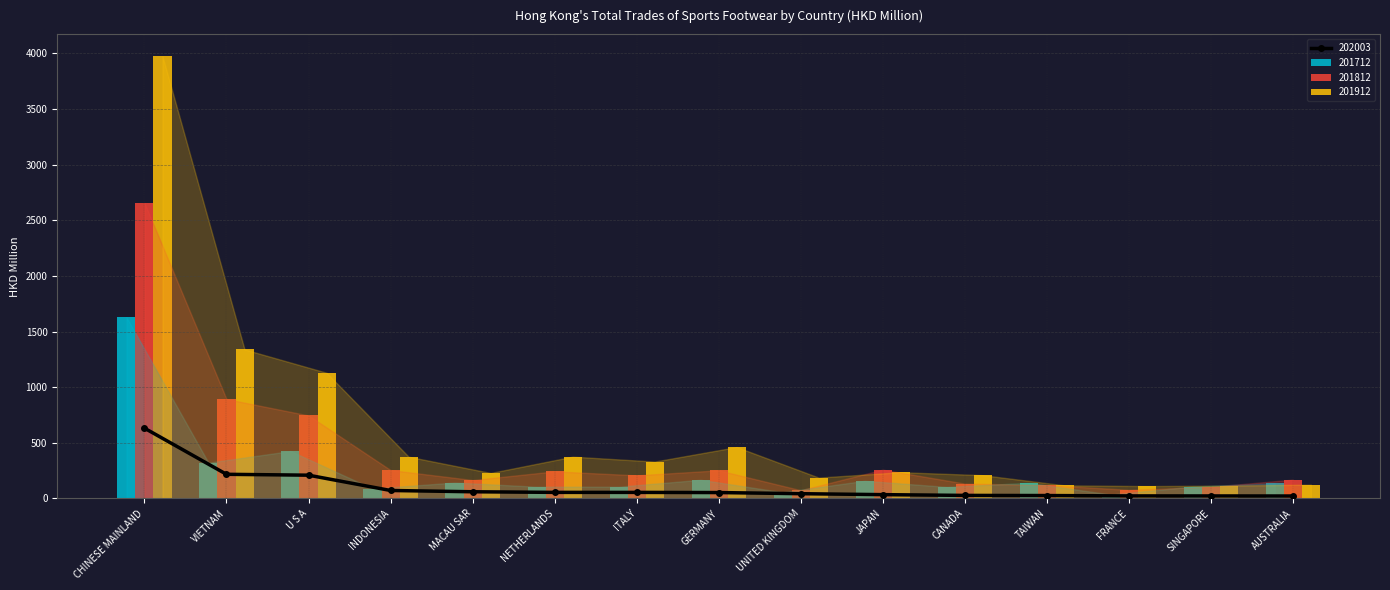

Reading left to right, what are all the values shown in this chart?

201712: 1629.5	321.3	425.7	88.3	142.8	105.4	105.1	167.5	55.7	158.5	103.8	140.0	35.2	106.3	136.7
201812: 2656.0	893.1	745.8	254.8	165.3	243.2	207.4	252.6	73.8	258.7	133.4	120.5	77.2	104.7	168.9
201912: 3973.8	1338.9	1129.4	375.1	228.9	375.4	331.3	461.8	187.2	235.6	208.9	117.5	110.9	115.4	123.9
202003: 631.3	216.7	208.8	71.4	59.8	54.3	54.2	52.8	42.5	34.0	27.1	25.8	22.6	22.3	21.6